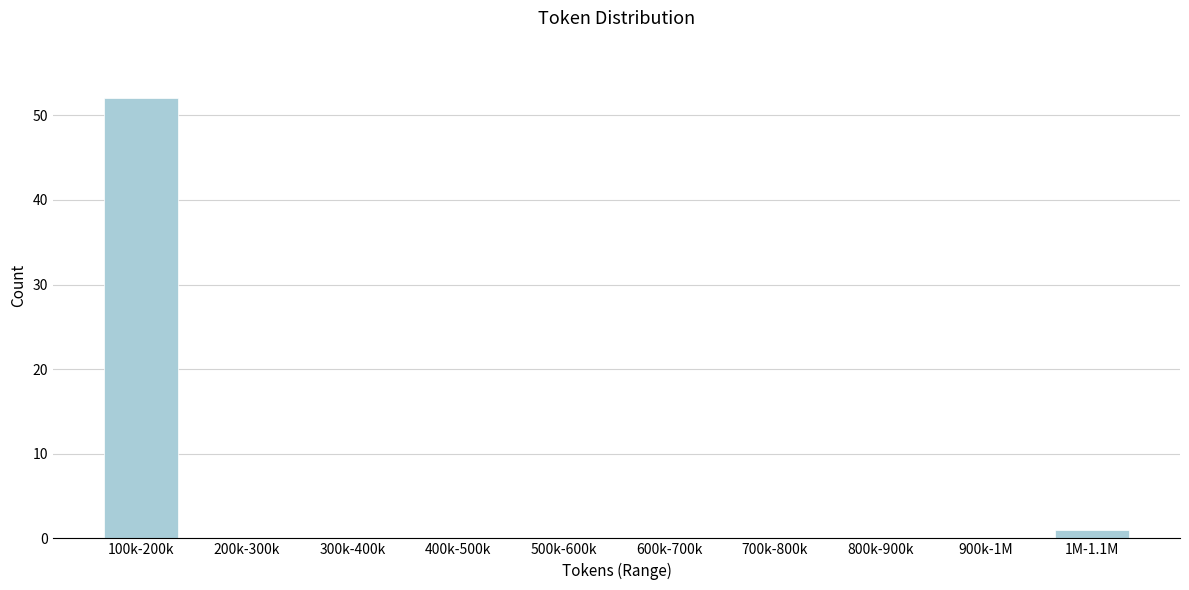

Reading left to right, transcribe all the data shown in this chart.

100k-200k=52	200k-300k=0	300k-400k=0	400k-500k=0	500k-600k=0	600k-700k=0	700k-800k=0	800k-900k=0	900k-1M=0	1M-1.1M=1